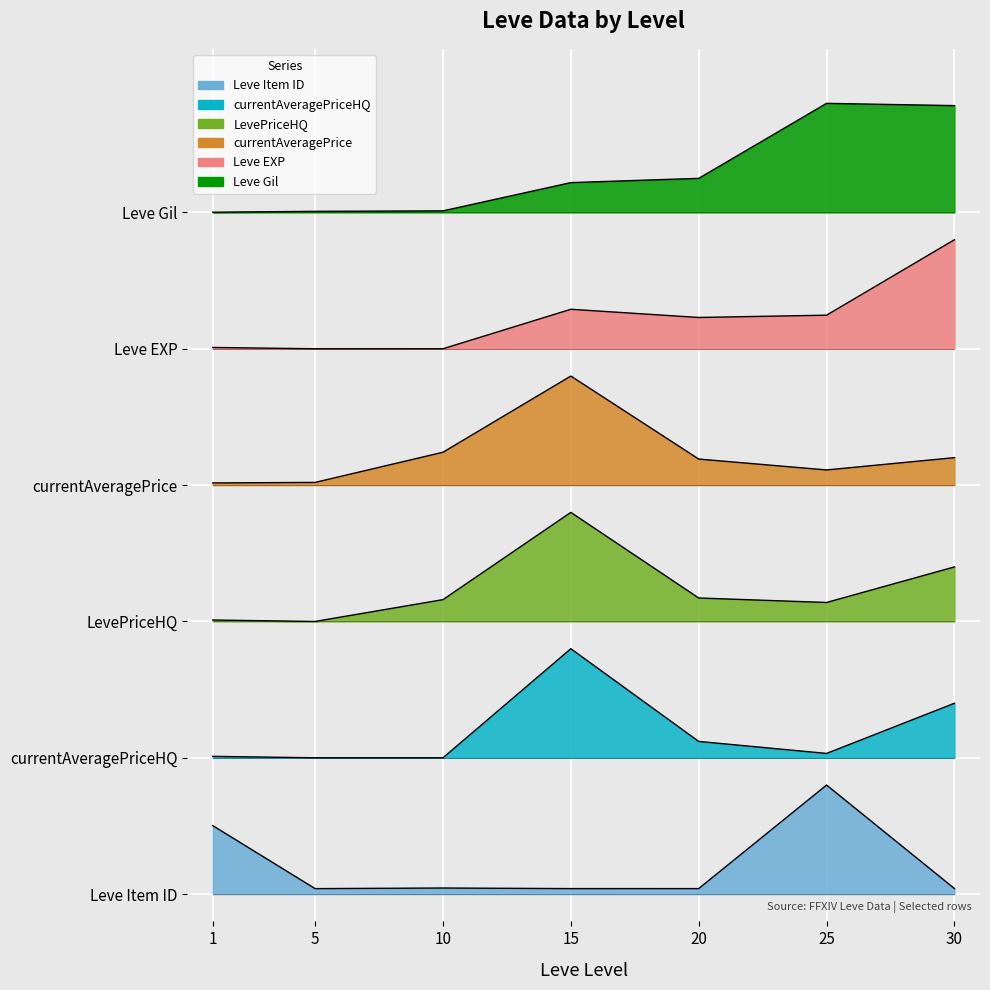

What is the value of the currentAveragePrice point at the 5th from the left?

3.2